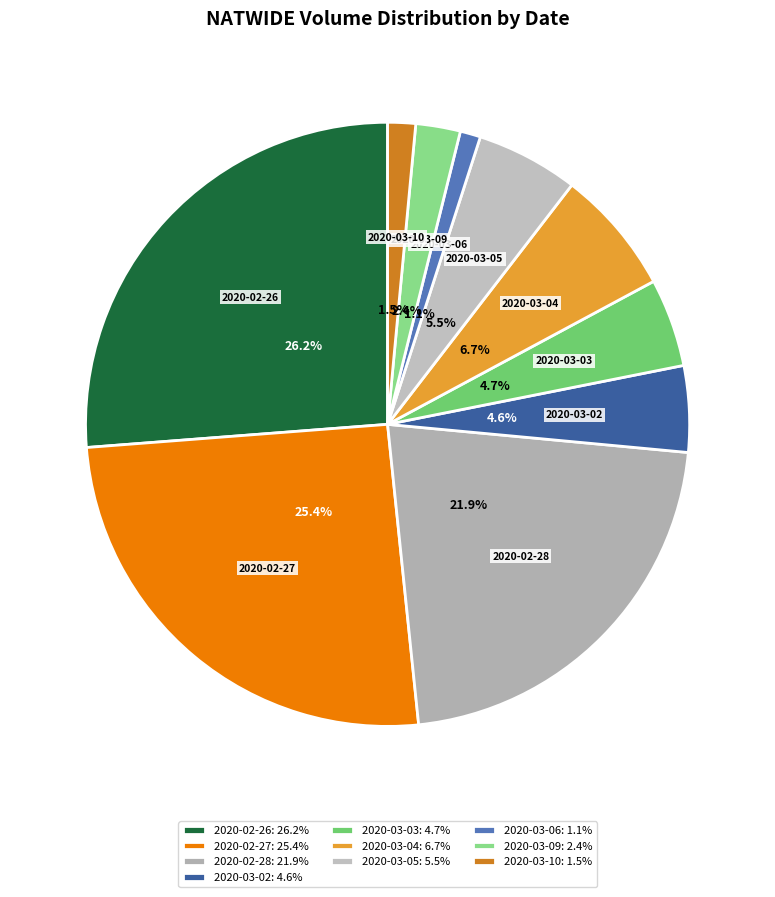

To the nearest percent, what portion does 2020-03-03 represent?

5%